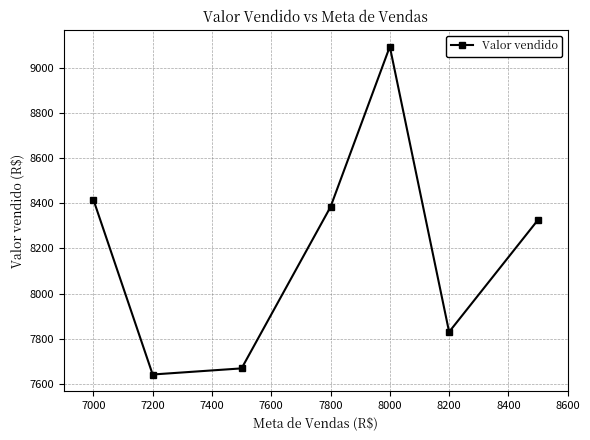

How many interior local valleys (lower than both neighbors) does the data have?

2